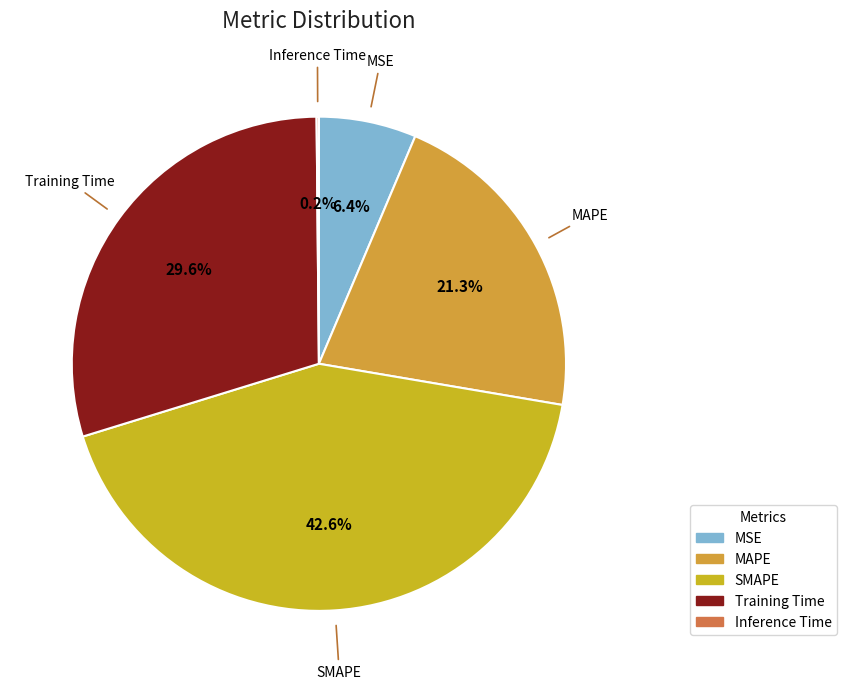

Which has a higher value, SMAPE or Training Time?

SMAPE